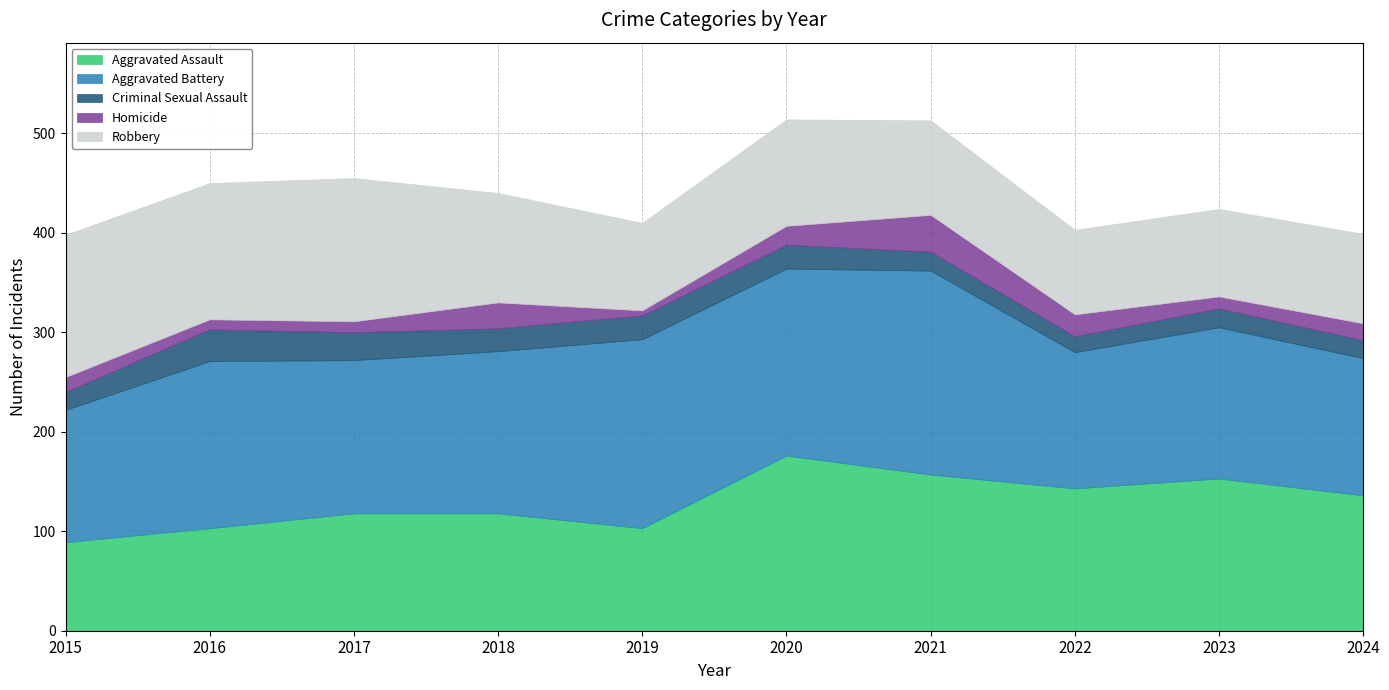

Which series ends up on top after the final intersection of Robbery and Aggravated Battery?

Aggravated Battery